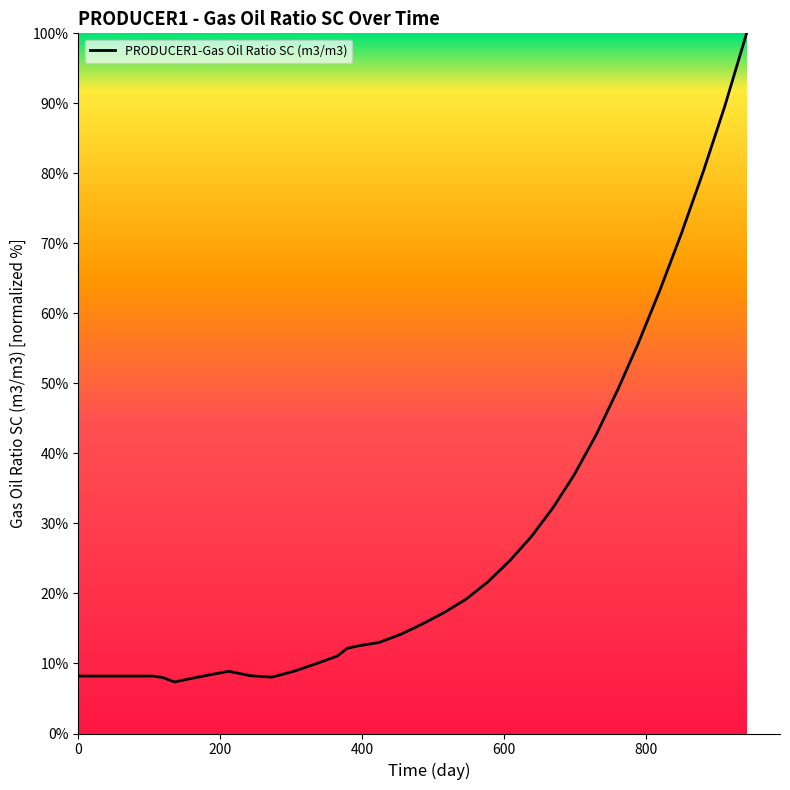

Is this an area chart (filled region under the line)?

No